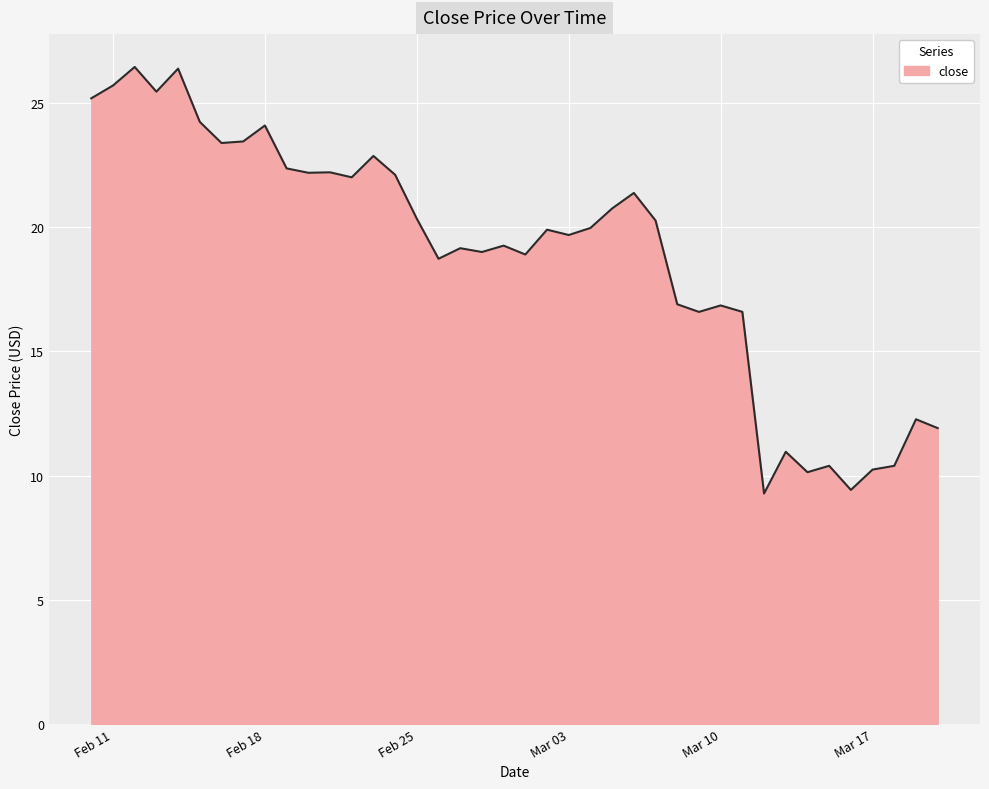

Count the number of categories in the chart.

40